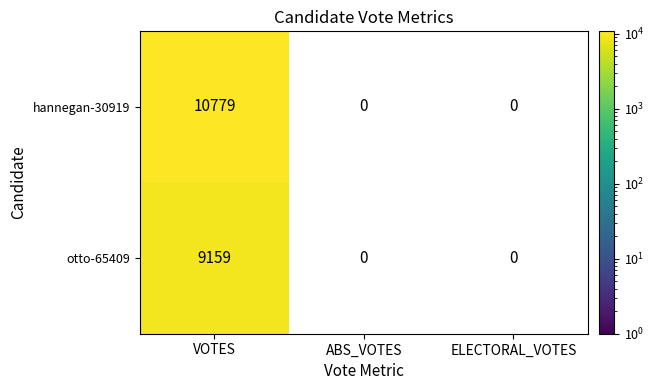

The value of otto-65409 at VOTES is 9159. True or false?

True